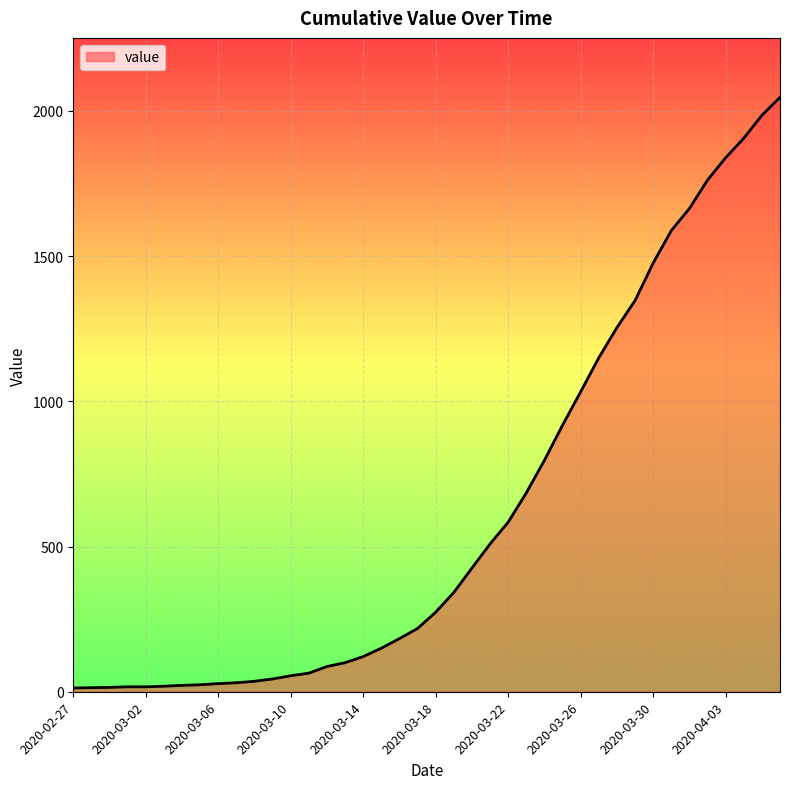

What is the greatest value displayed?

2047